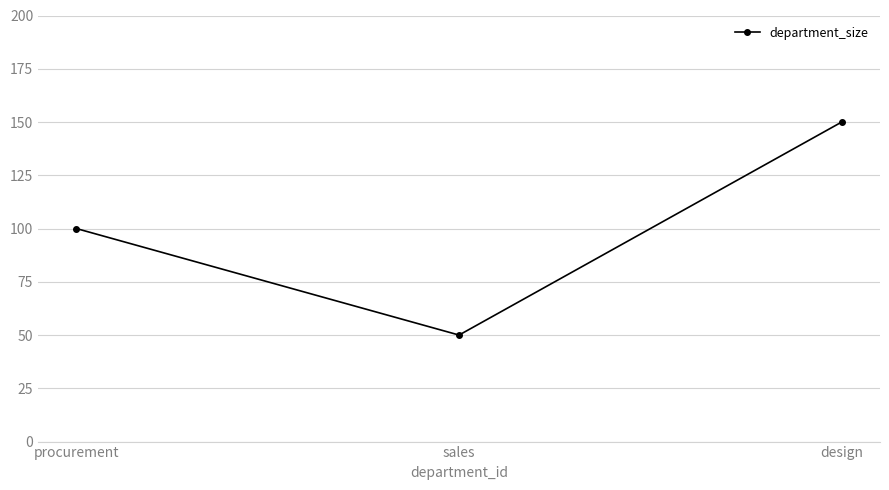

What is the change in value from procurement to sales?

-50